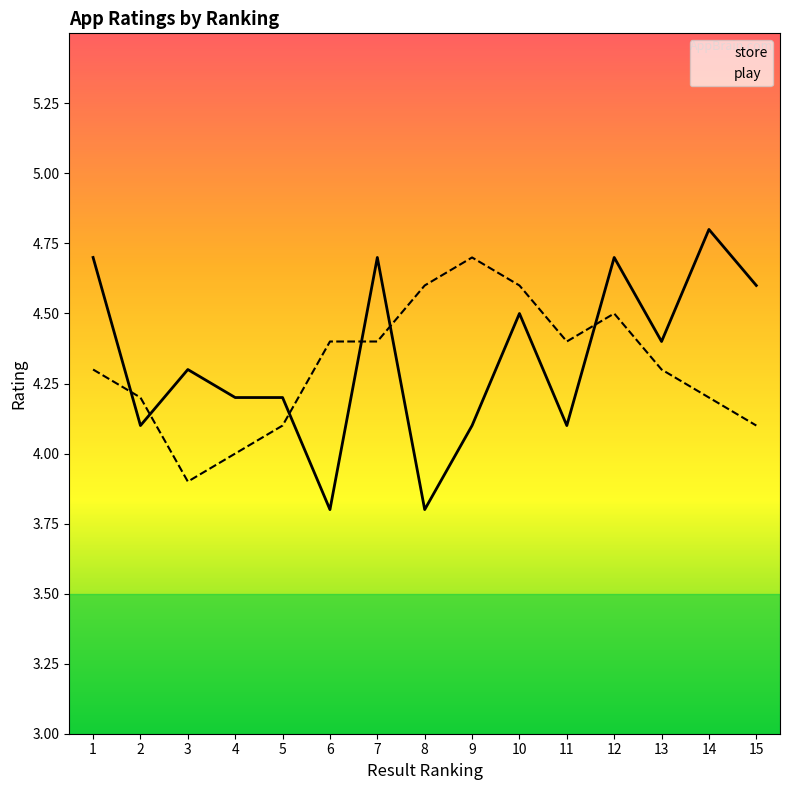

Which label corresponds to the largest value in the chart?

14